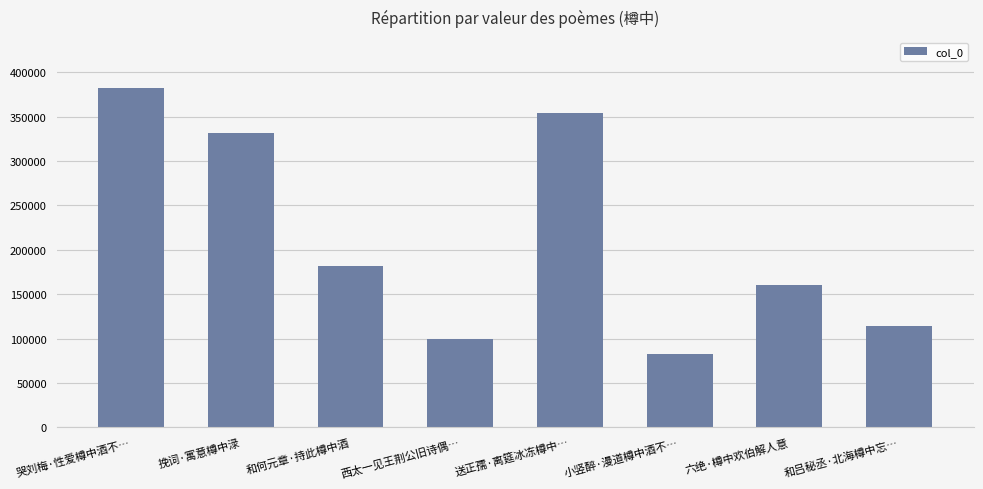

List the labels in order of value, largest first.

哭刘梅·性爱樽中酒不…, 送正孺·离筵冰冻樽中…, 挽词·寓意樽中渌, 和何元章·持此樽中酒, 六绝·樽中欢伯解人意, 和吕秘丞·北海樽中忘…, 西太一见王荆公旧诗偶…, 小竖醉·漫道樽中酒不…